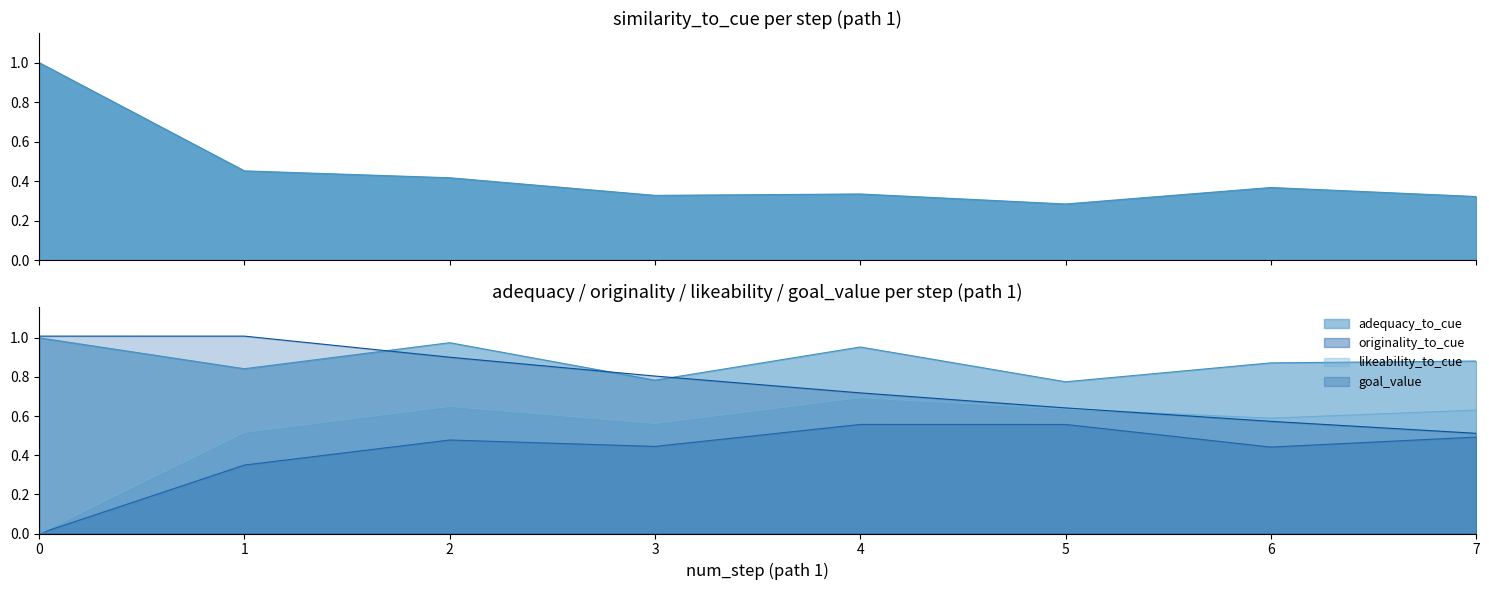

True or false: goal_value has more than 0 interior local peaks.

False